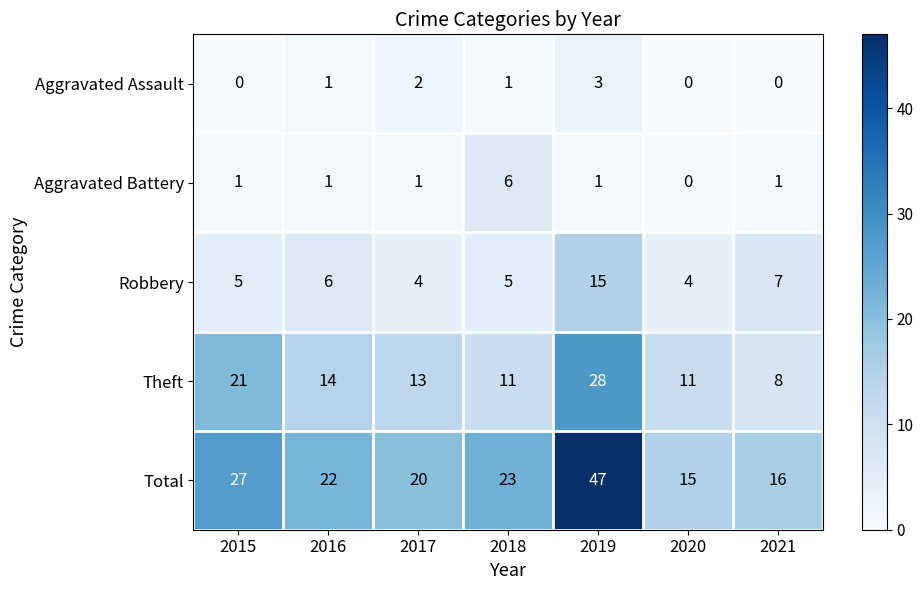

At how many categories does at least one series exceed 8?

7